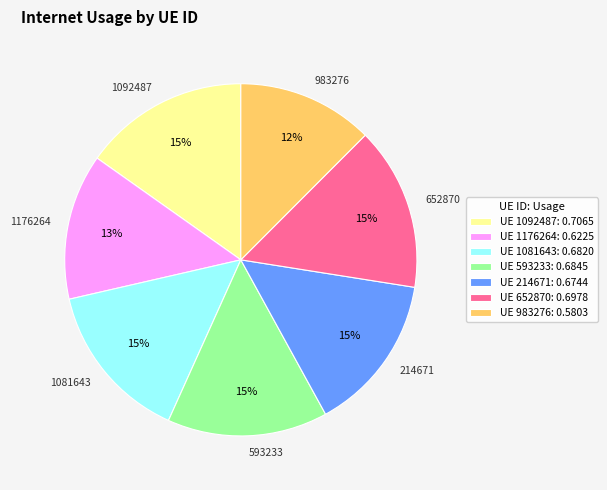

Is it true that 214671 is 15% of the pie?

True